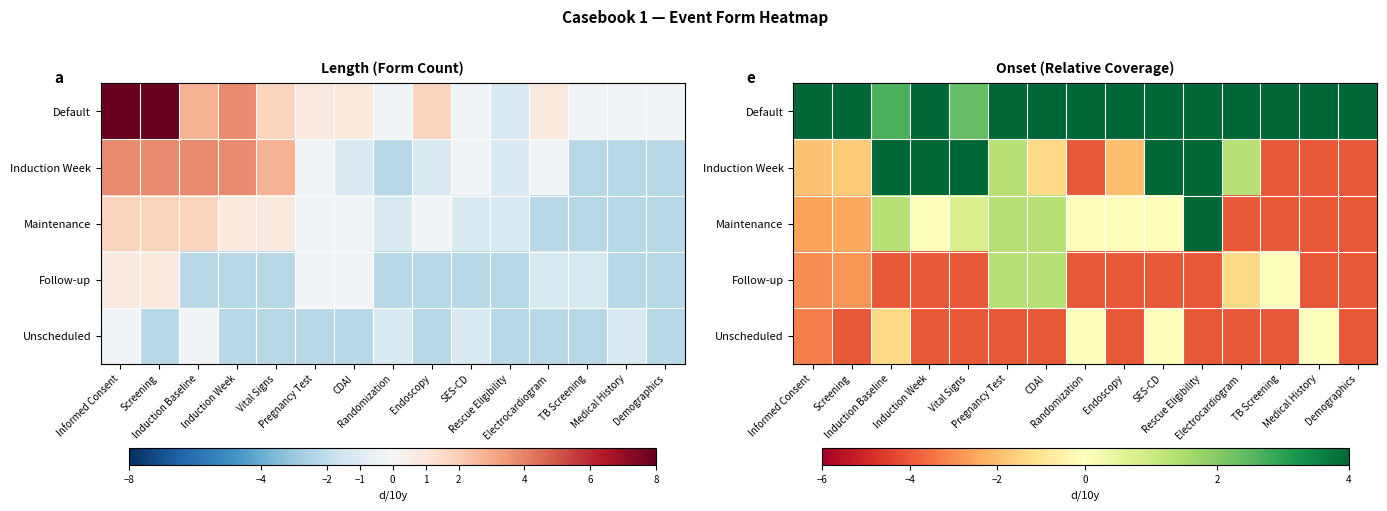

What is the minimum value for Induction Week?

-4.0